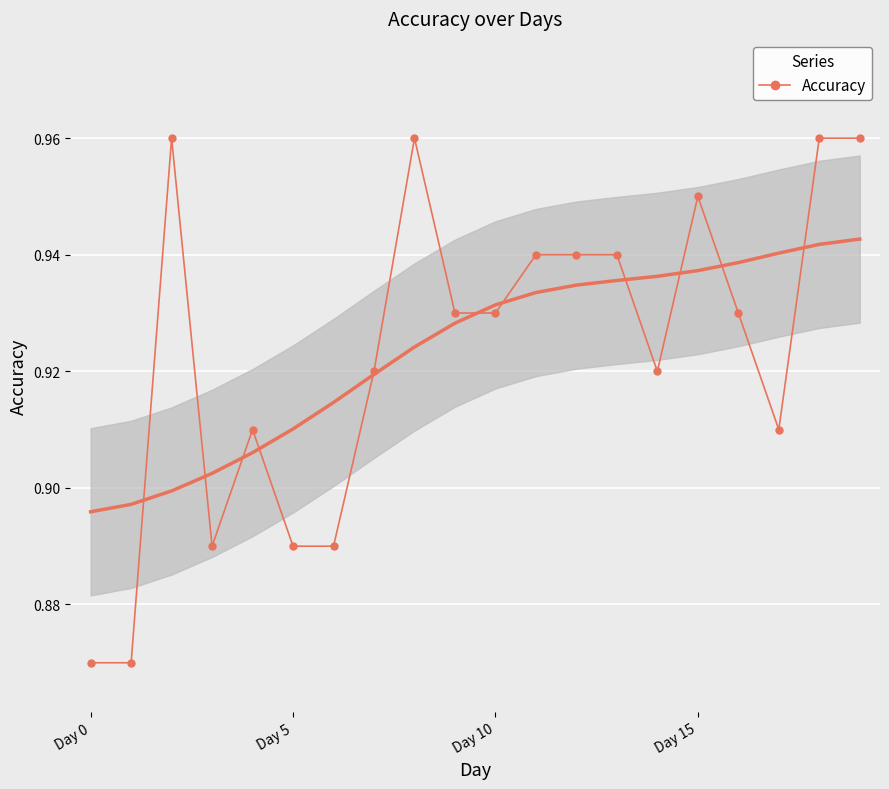

Is it true that Accuracy equals 0.5 at Day 0?

False